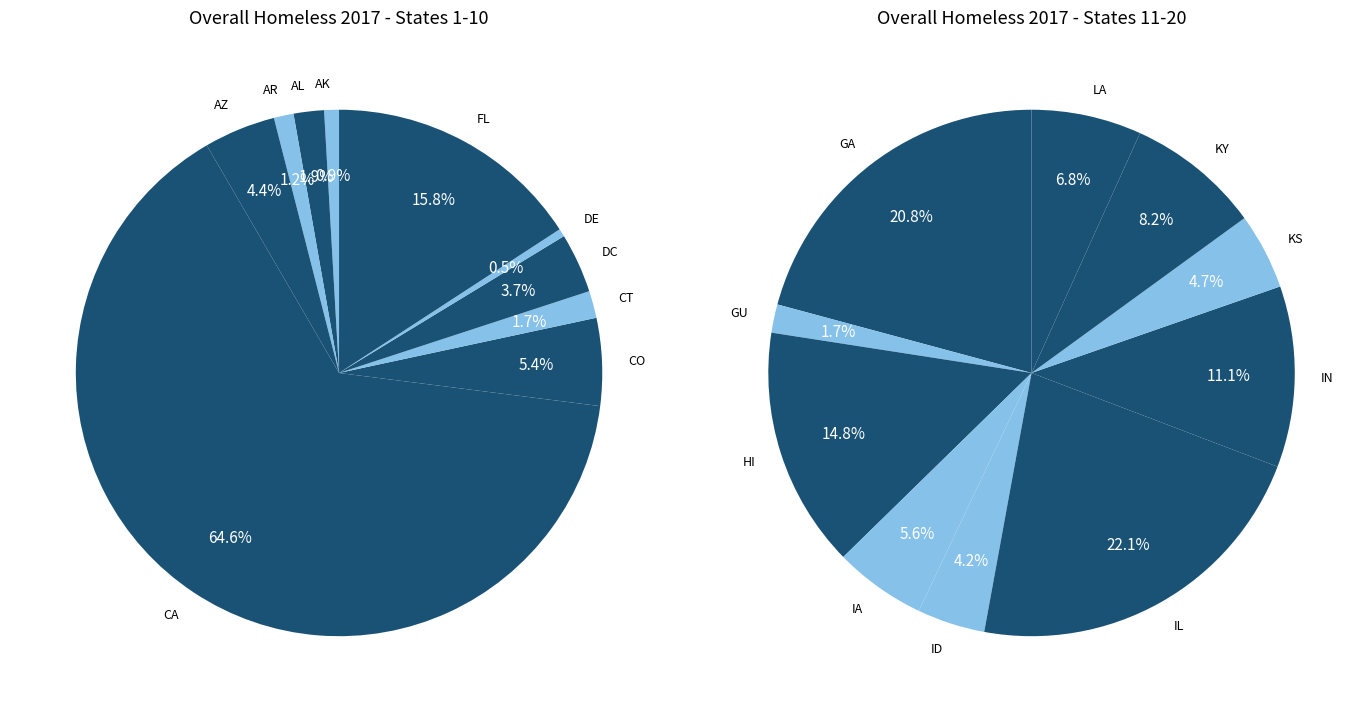

Which category has the smallest portion of the pie?

GU